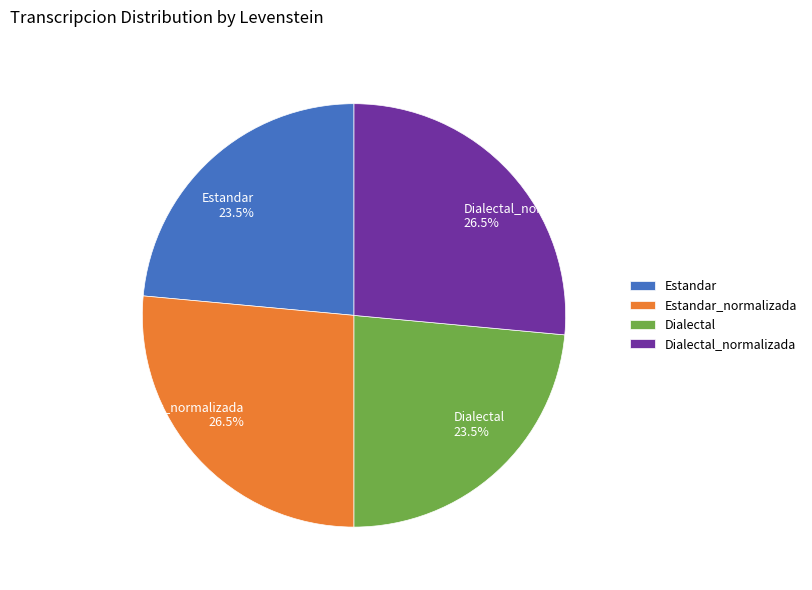

To the nearest percent, what is the difference between the Estandar_normalizada and Dialectal slice percentages?

3%